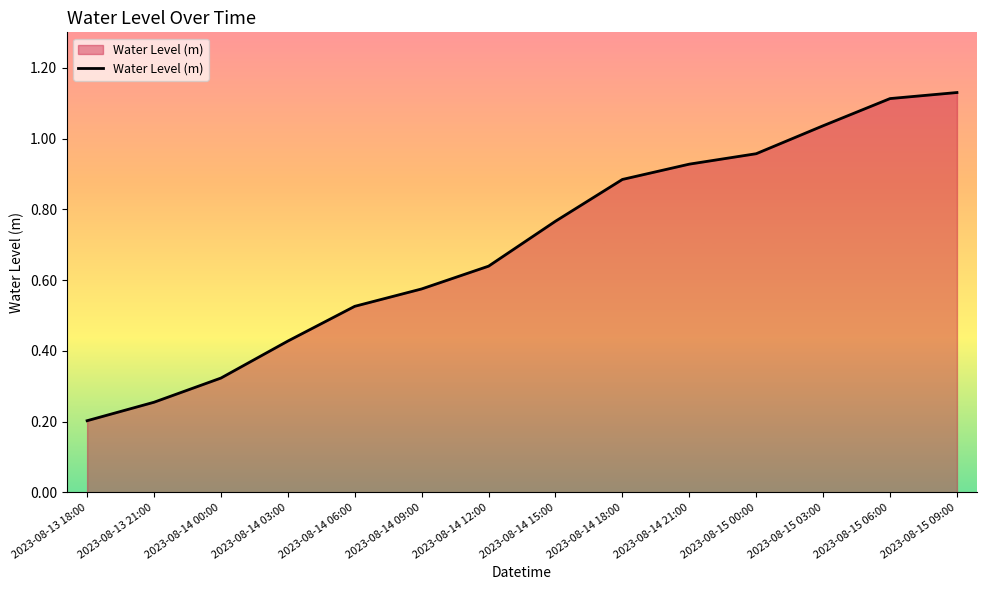

What is the change in value from 2023-08-14 12:00 to 2023-08-14 21:00?

+0.3